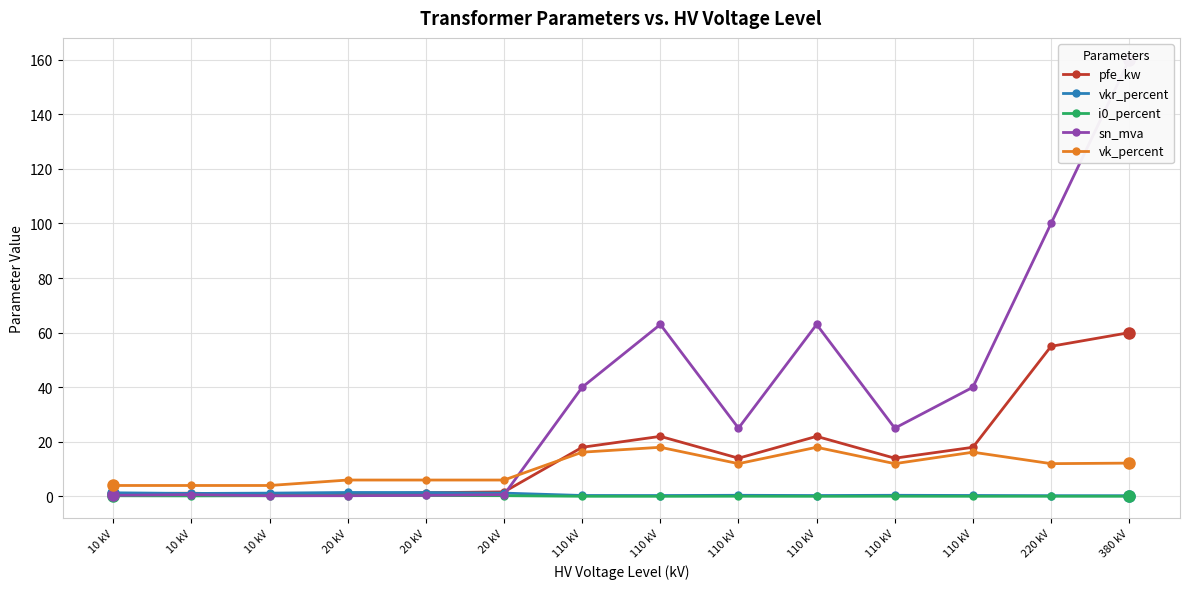

What is the minimum value for vkr_percent?

0.2